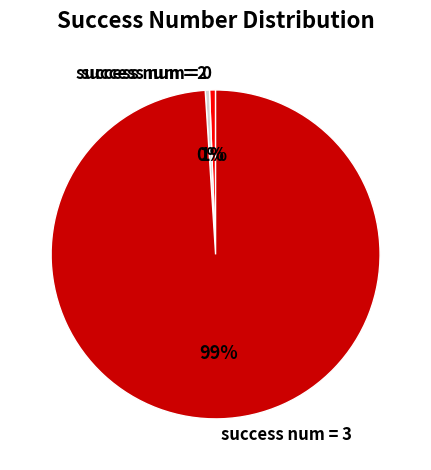

To the nearest percent, what is the average slice percentage?

33%